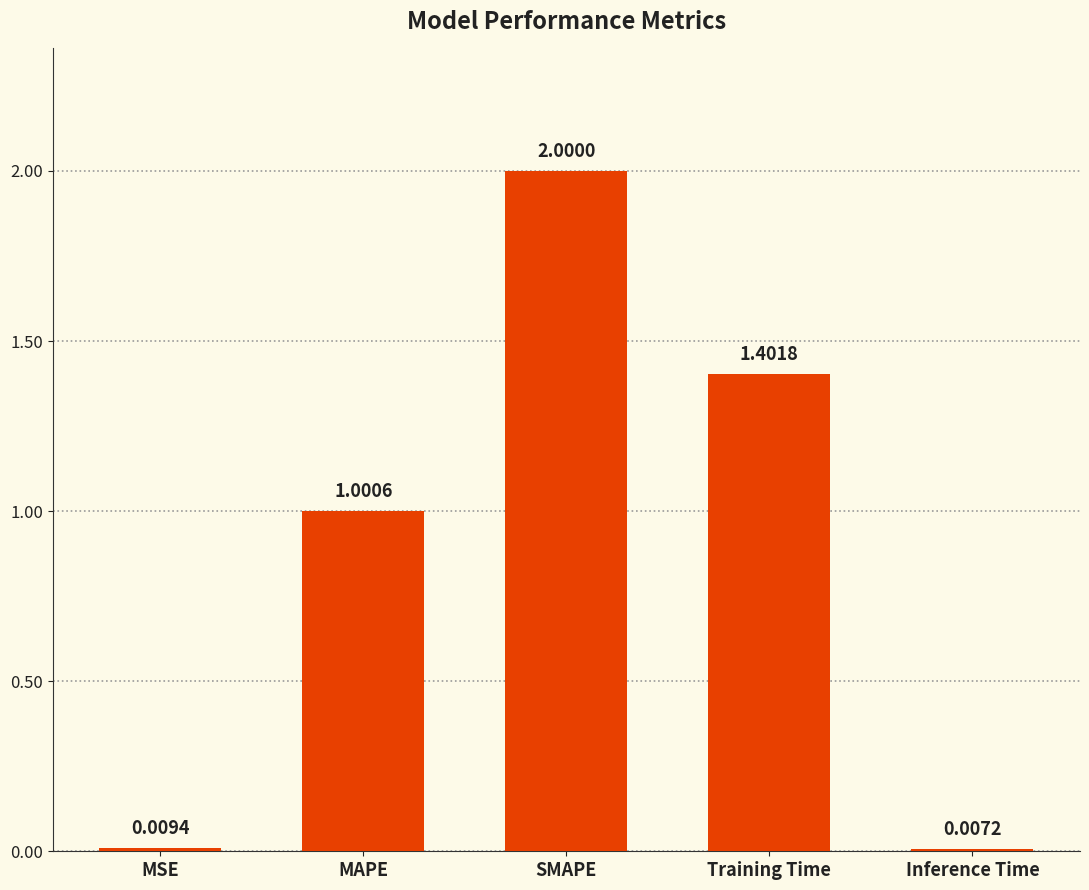

What is the difference between the maximum and second lowest values?

2.0